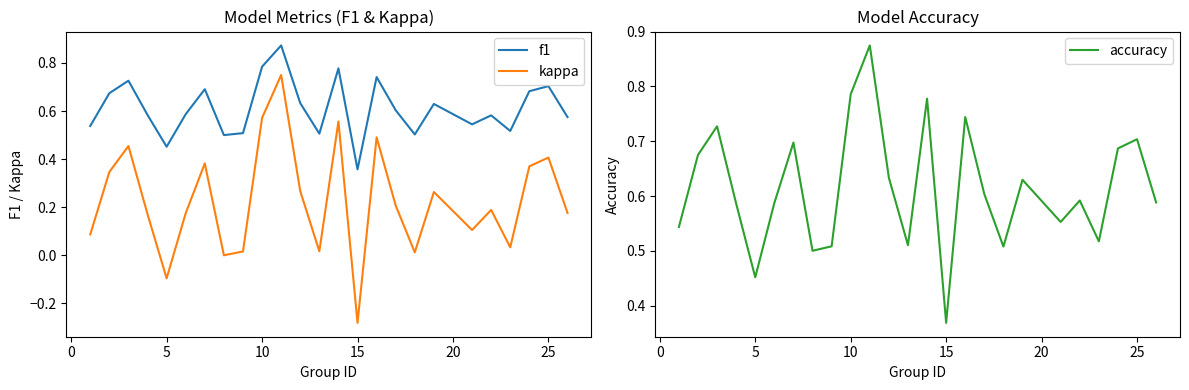

At 15, list the series in order from largest to smallest.

f1, accuracy, kappa